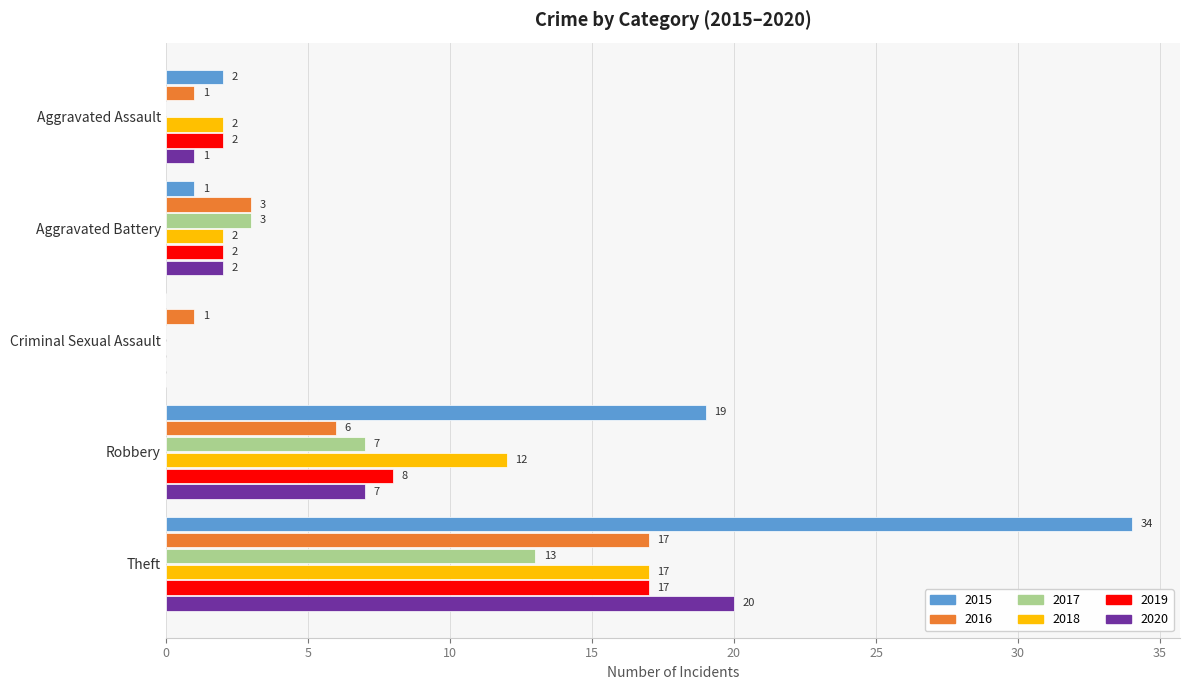

Count the number of categories in the chart.

5